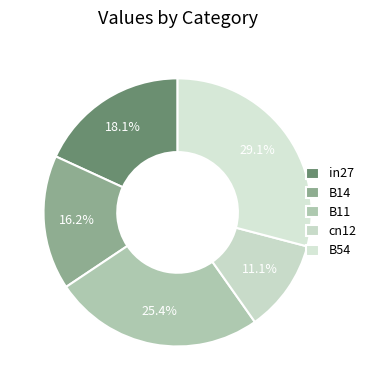

Combined, what portion of the pie is B11 and B14?

41.6%